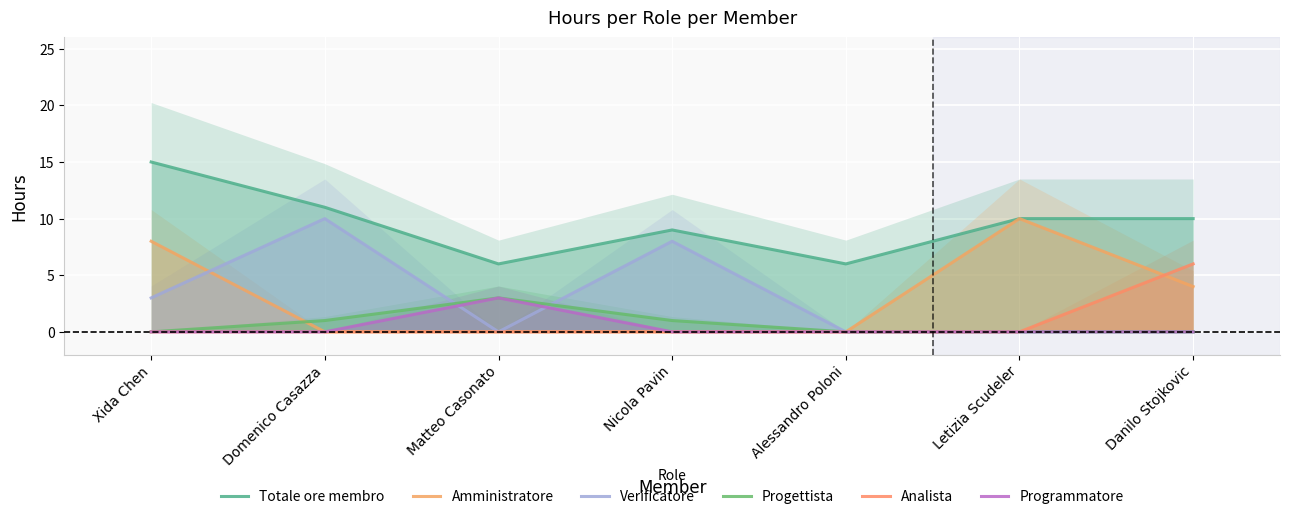

What is the sum of all Verificatore values?

21